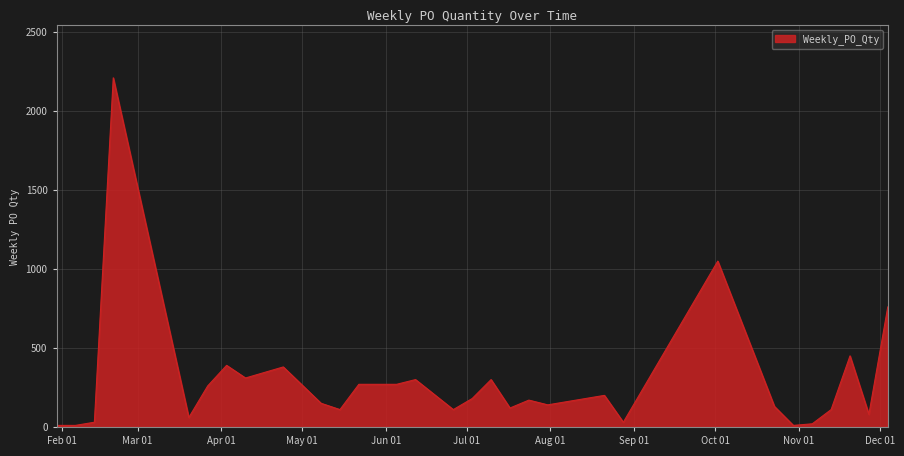

How many lines are shown in the chart?

1